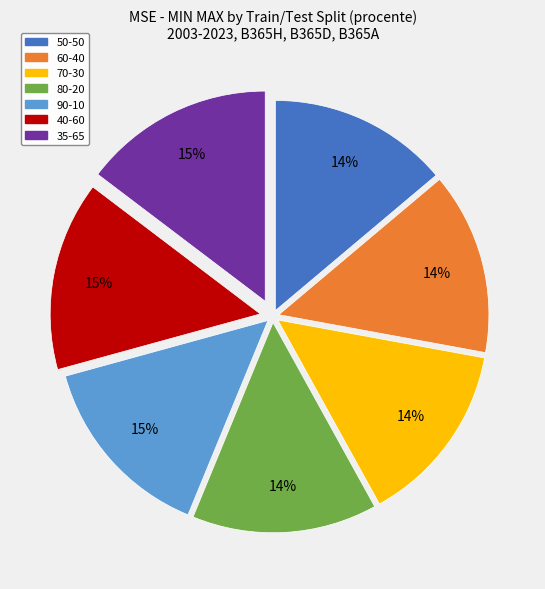

Is 40-60 the majority of the pie?

No